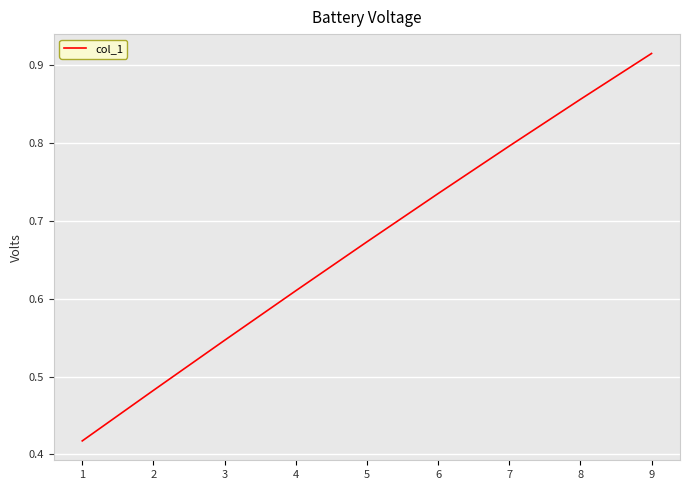

True or false: the data has more than 2 interior local peaks.

False